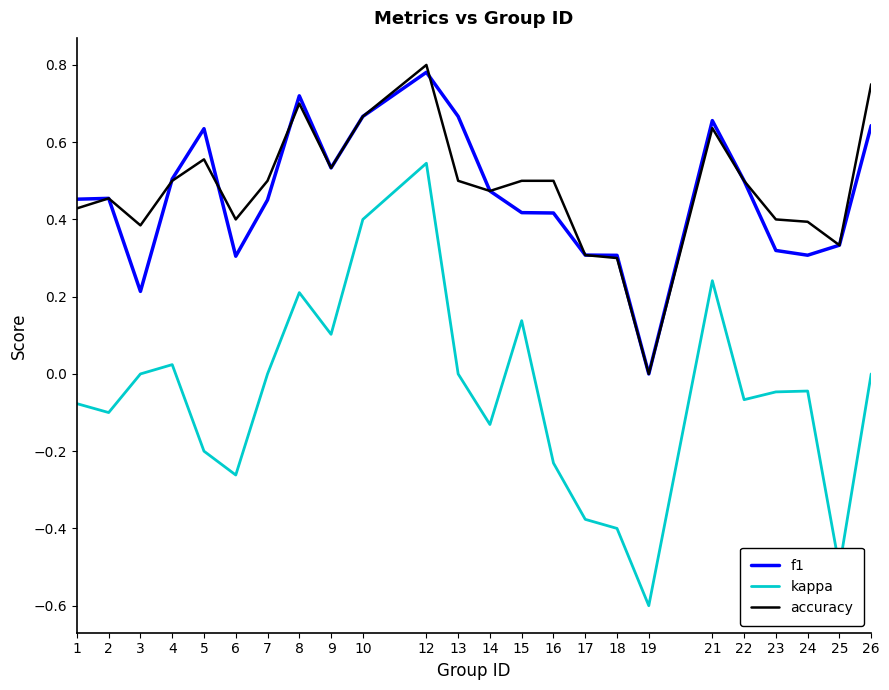

How many distinct data groups are displayed?

3